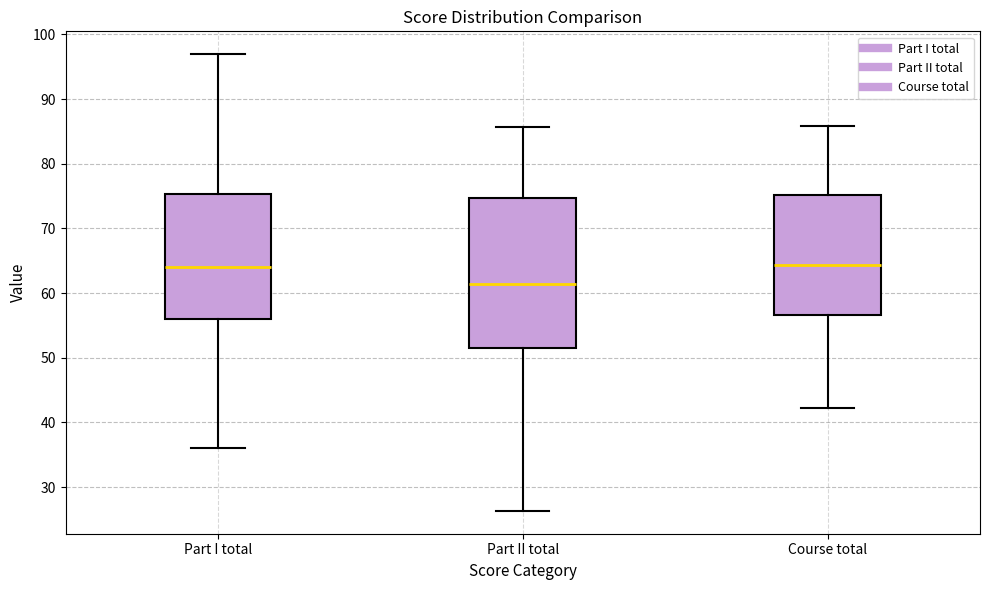

Comparing the boxes themselves (not the whiskers), which one is the tallest?

Part II total